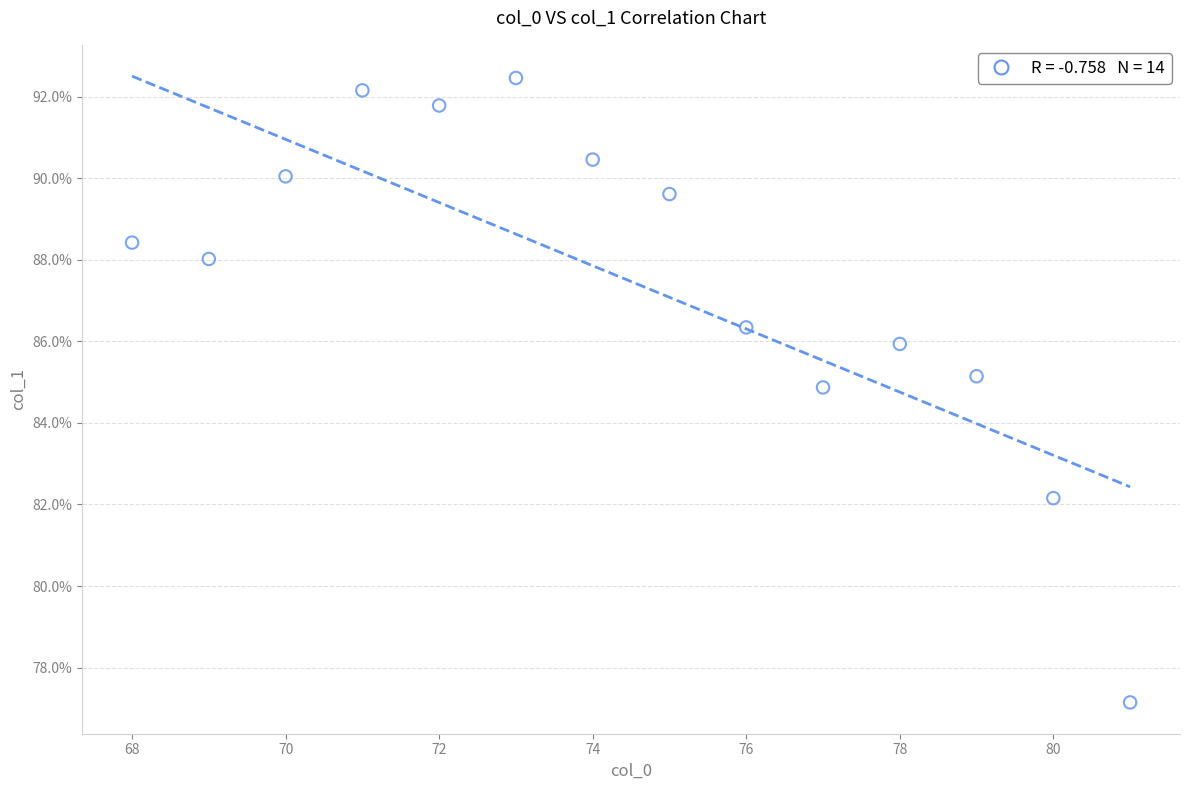

What is the range of Y values (max minus min)?

15.3